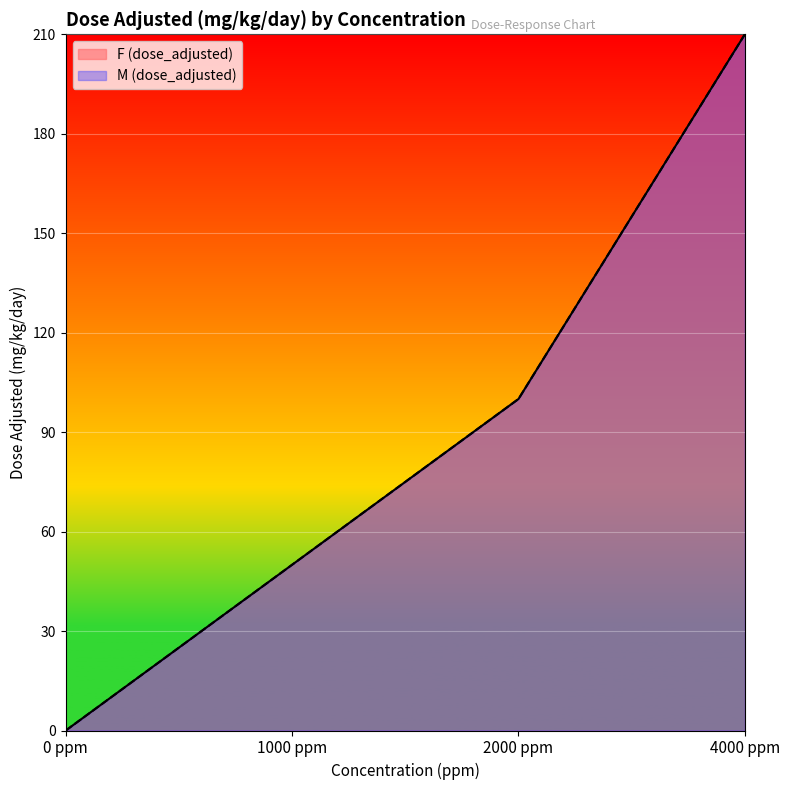

Is the value of M (dose_adjusted) at 4000 ppm greater than the value of F (dose_adjusted) at 4000 ppm?

No